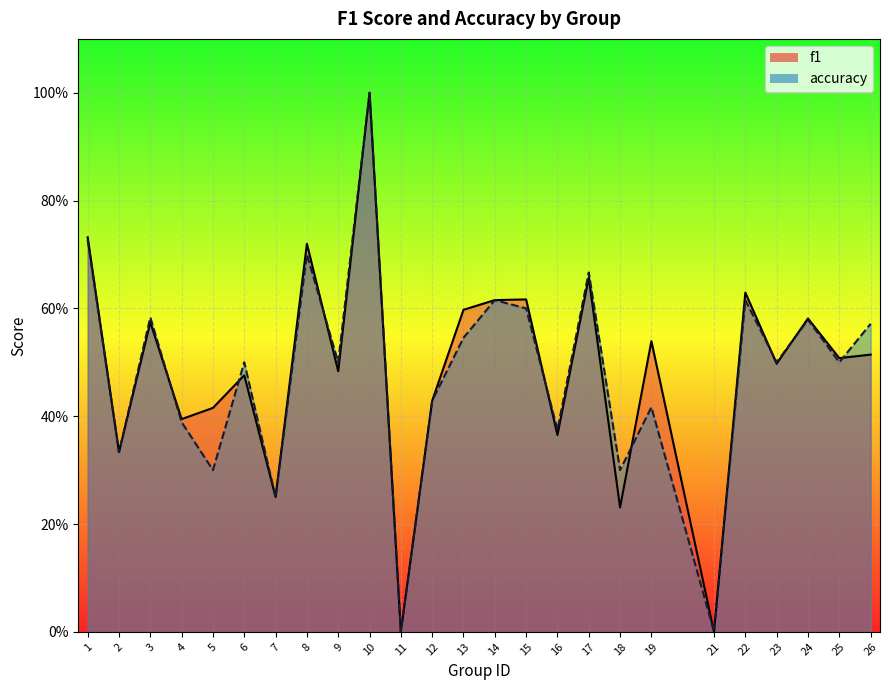

Reading left to right, transcribe all the data shown in this chart.

f1: 0.7	0.3	0.6	0.4	0.4	0.5	0.2	0.7	0.5	1.0	0.0	0.4	0.6	0.6	0.6	0.4	0.7	0.2	0.5	0.0	0.6	0.5	0.6	0.5	0.5
accuracy: 0.7	0.3	0.6	0.4	0.3	0.5	0.2	0.7	0.5	1.0	0.0	0.4	0.5	0.6	0.6	0.4	0.7	0.3	0.4	0.0	0.6	0.5	0.6	0.5	0.6